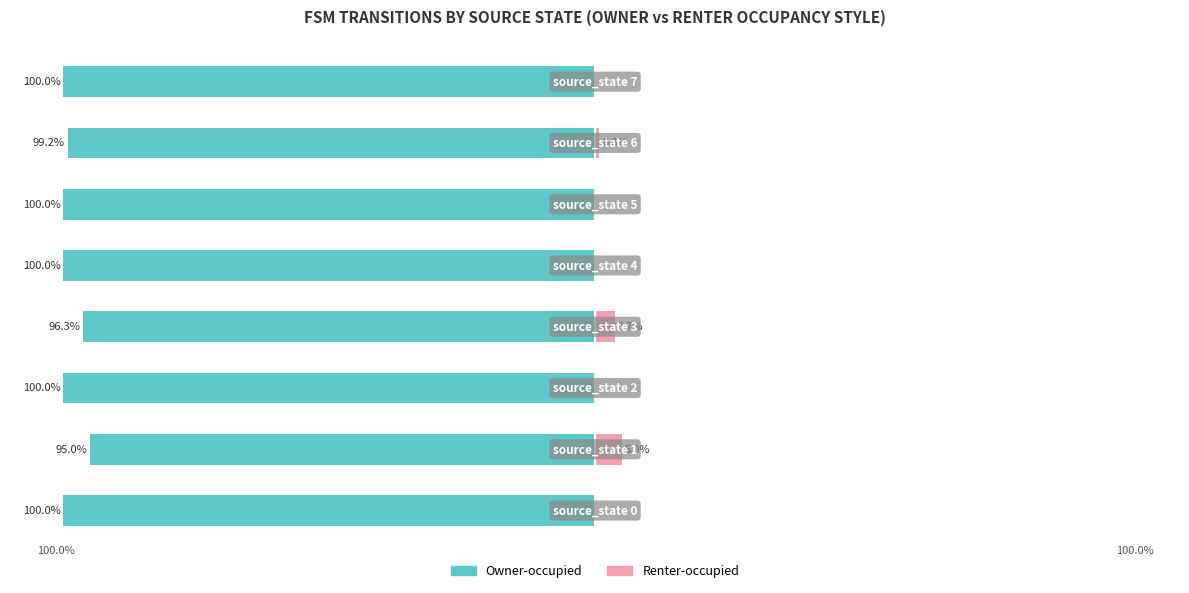

At which category is the sum across all series the highest?

1